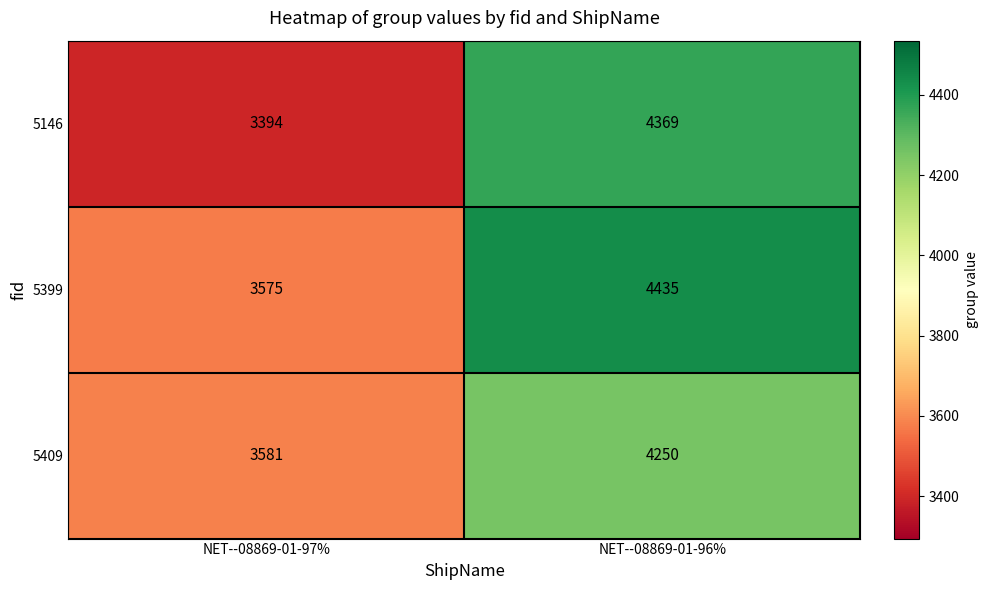

Count the number of data series in this chart.

3